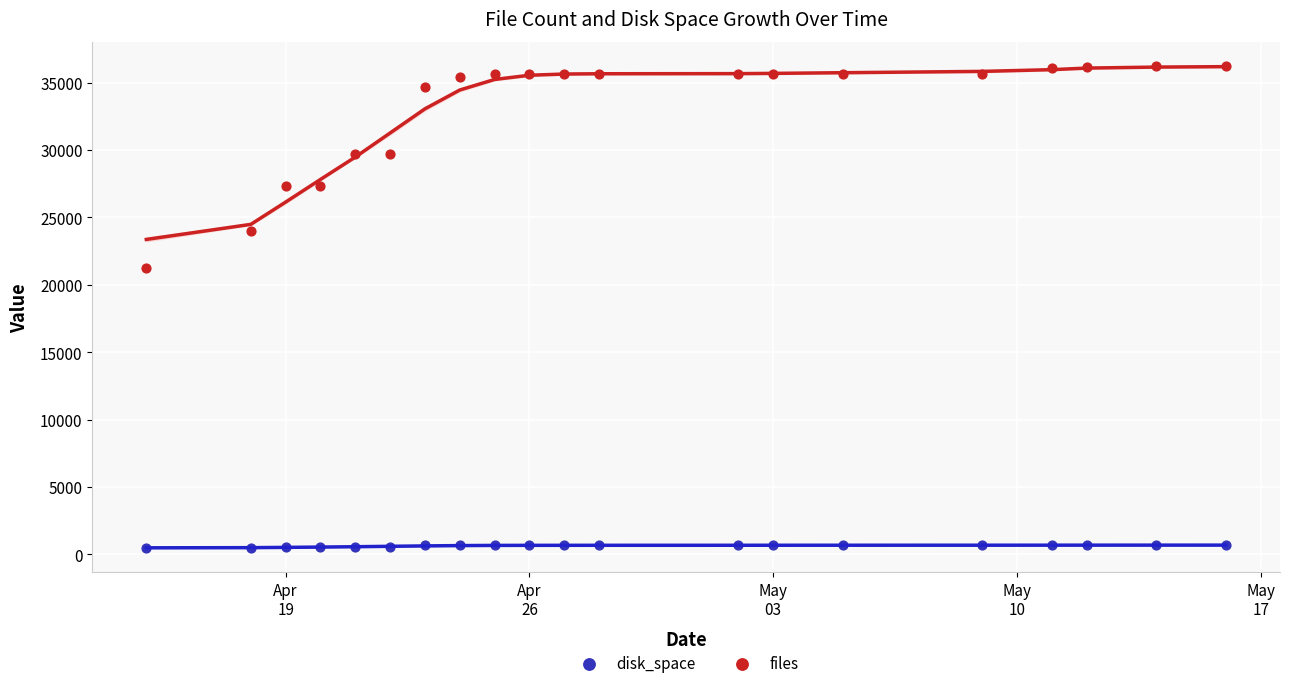

What is the X range (max minus min) for the scatter plot?

31.0